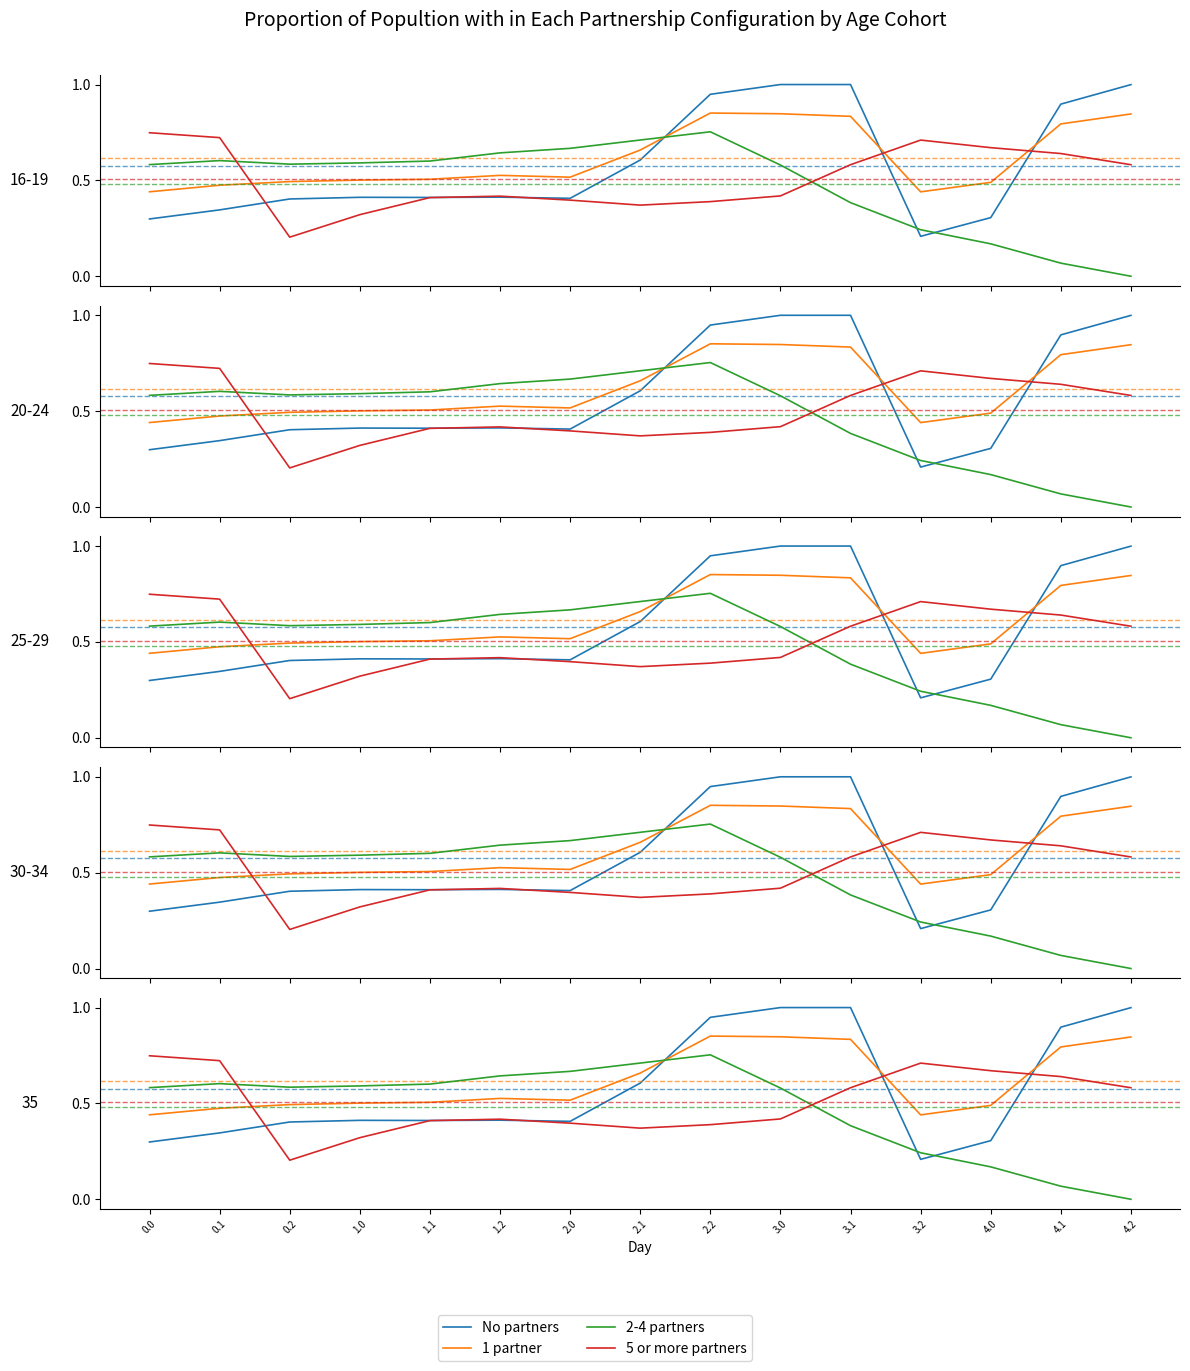

True or false: 1 partner has more than 1 points higher than both neighbors.

True